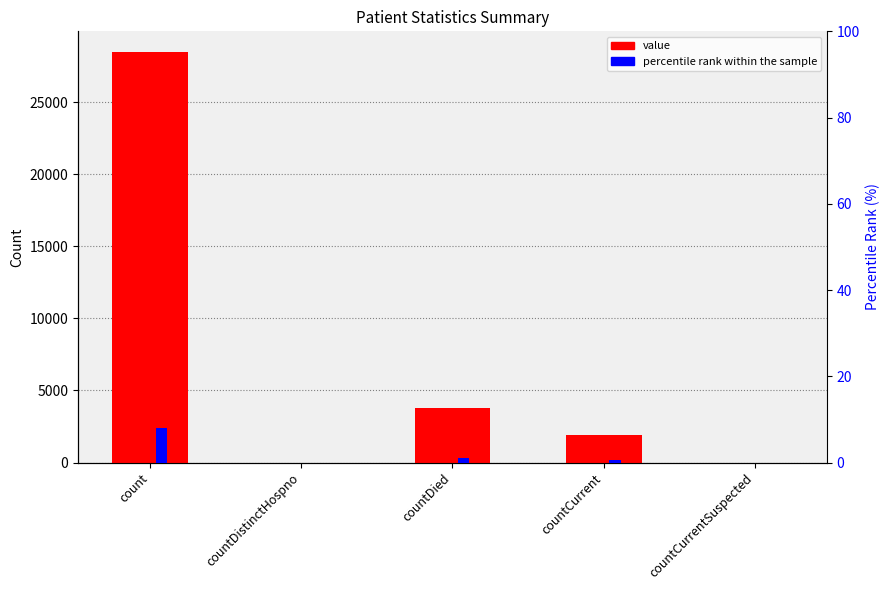

Which series changed the most between countDistinctHospno and countDied?

value